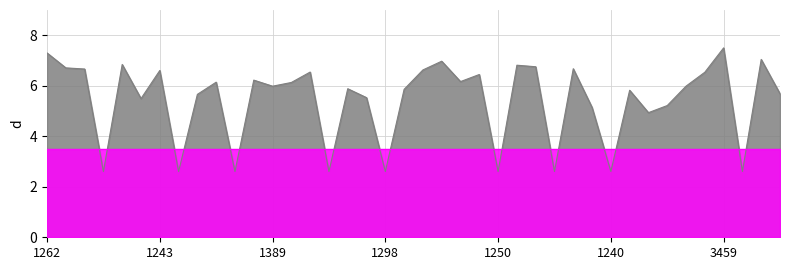

What is the total value across all series at 1262?

10.8